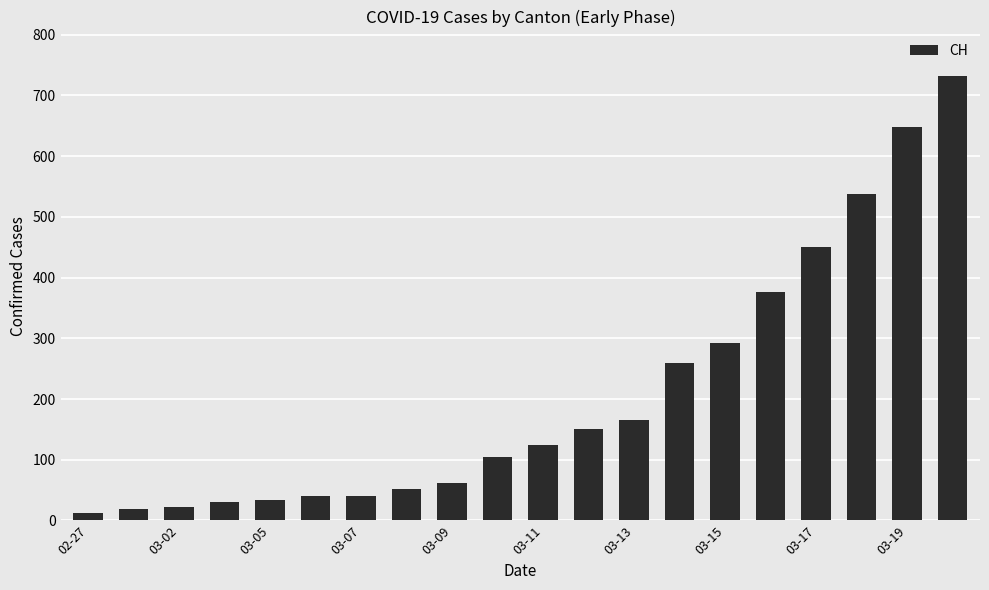

What is the difference between the second highest and second lowest values?

629